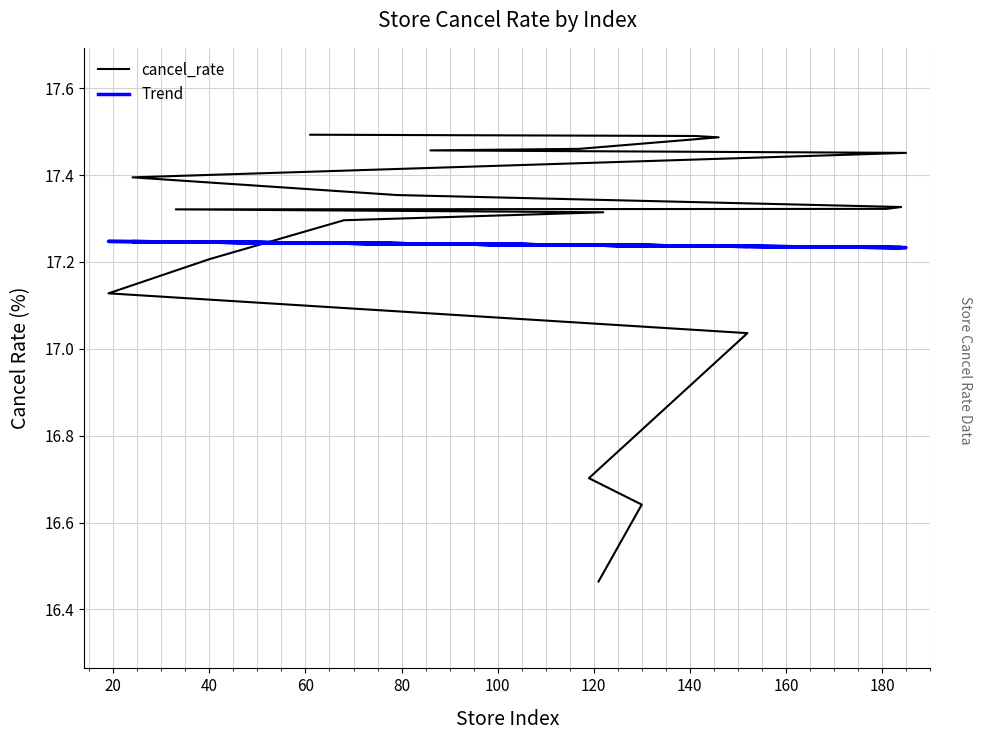

What is the smallest value displayed?

16.5